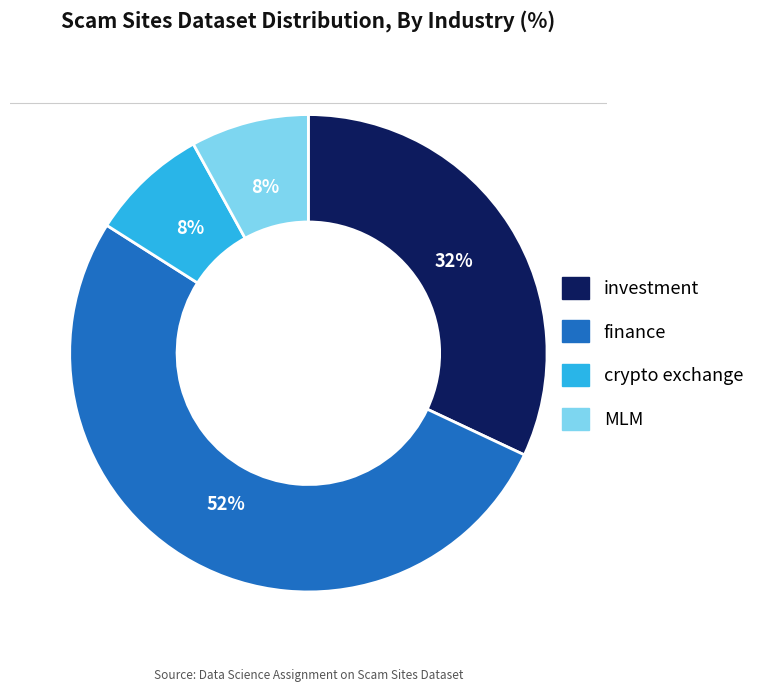

Is investment the majority of the pie?

No